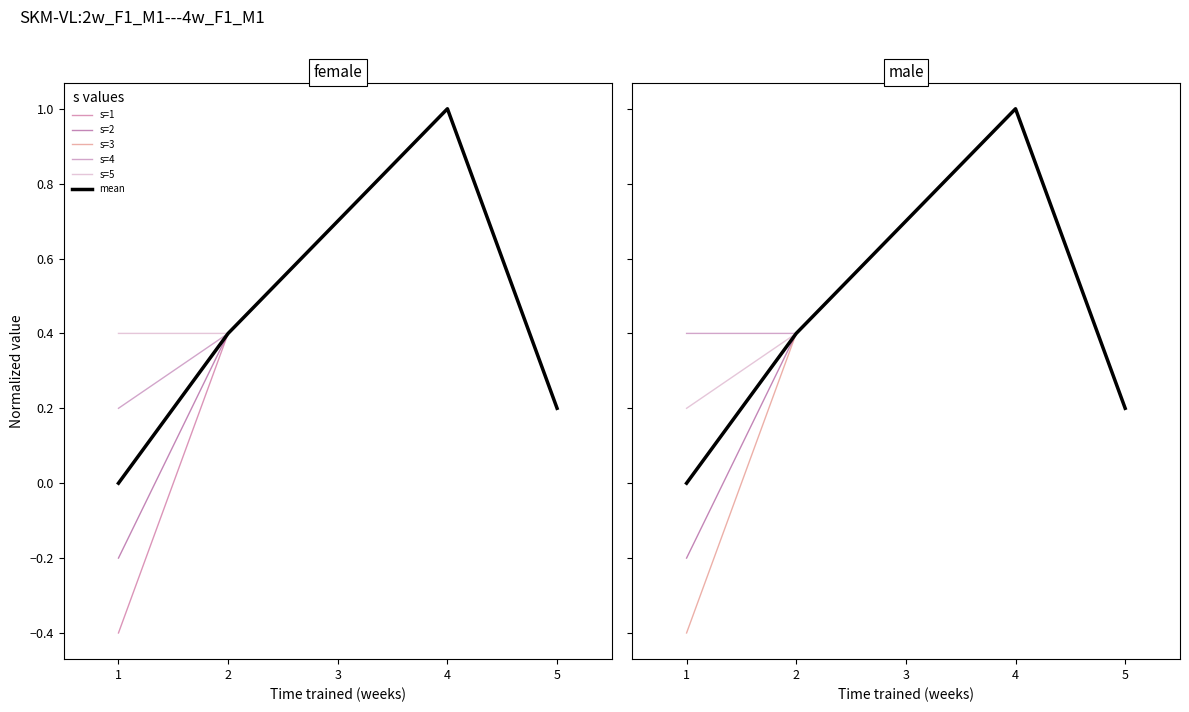

How many lines are shown in the chart?

6